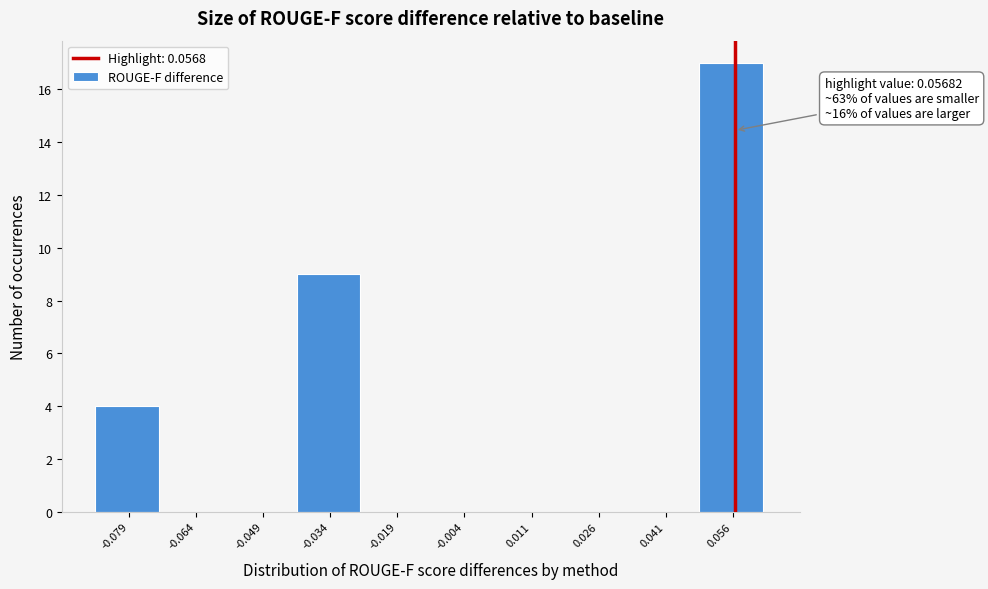

Which range on the x-axis has the tallest bar?

0.048 to 0.064